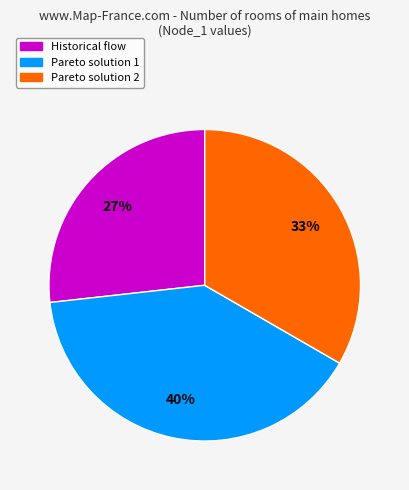

Is it true that Pareto solution 2 is 33% of the pie?

True